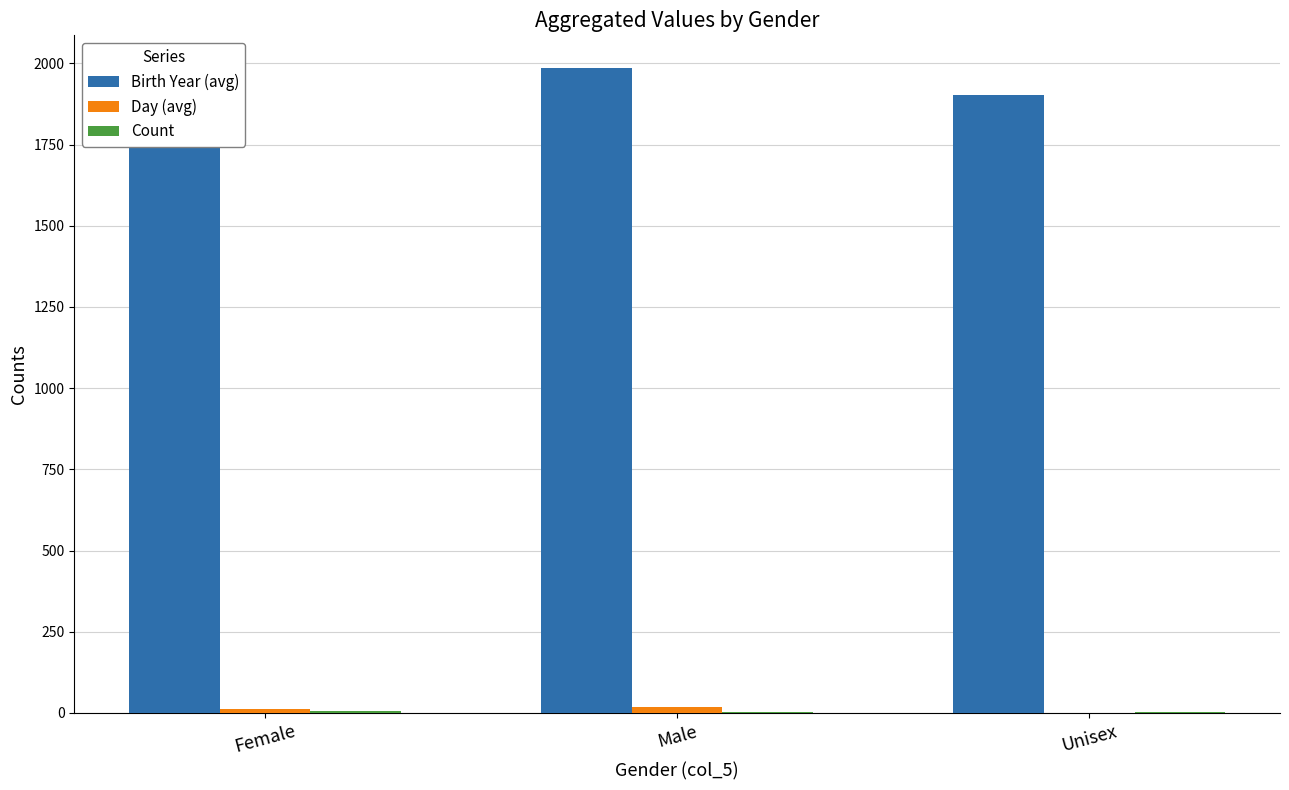

Reading left to right, what are all the values shown in this chart?

Birth Year (avg): Female=1987	Male=1985	Unisex=1902
Day (avg): Female=11	Male=19	Unisex=1
Count: Female=6	Male=4	Unisex=3